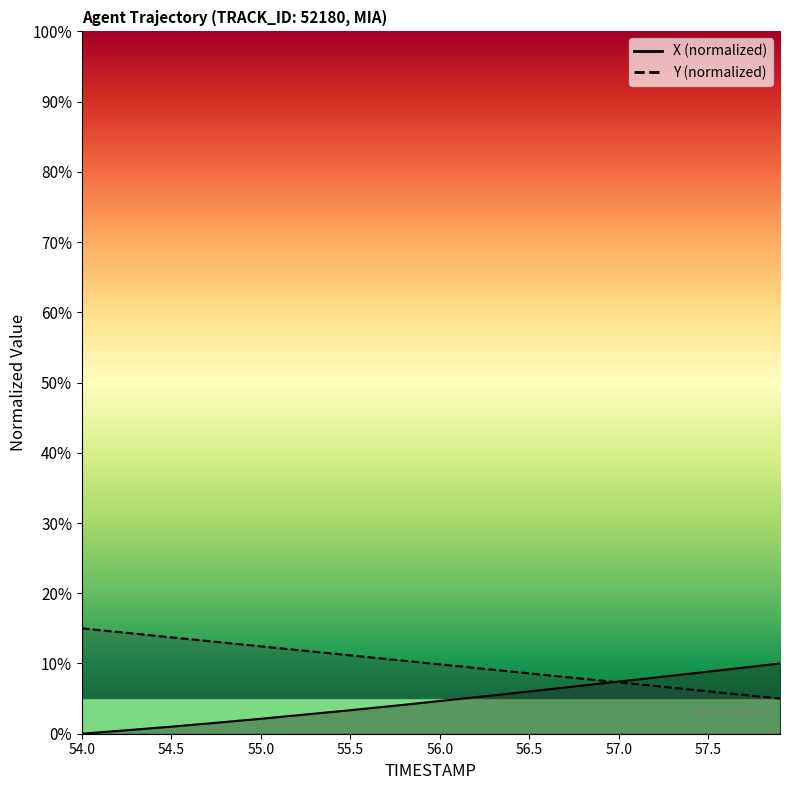

Read the Y value at 54.4.

14.0